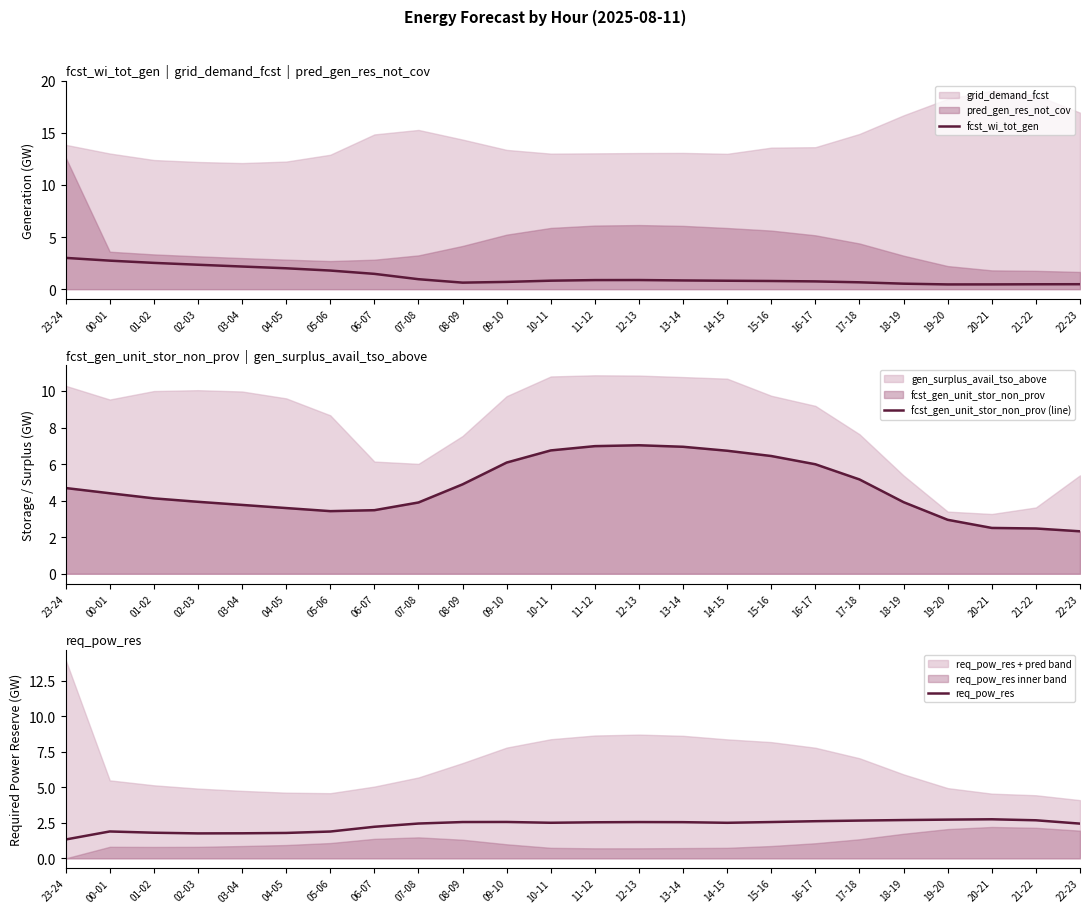

True or false: fcst_wi_tot_gen has a value of 0.4 at 06-07.

False